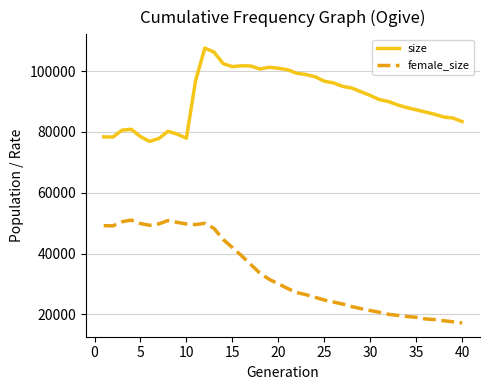

What is the difference between the maximum and minimum values in the size series?

30681